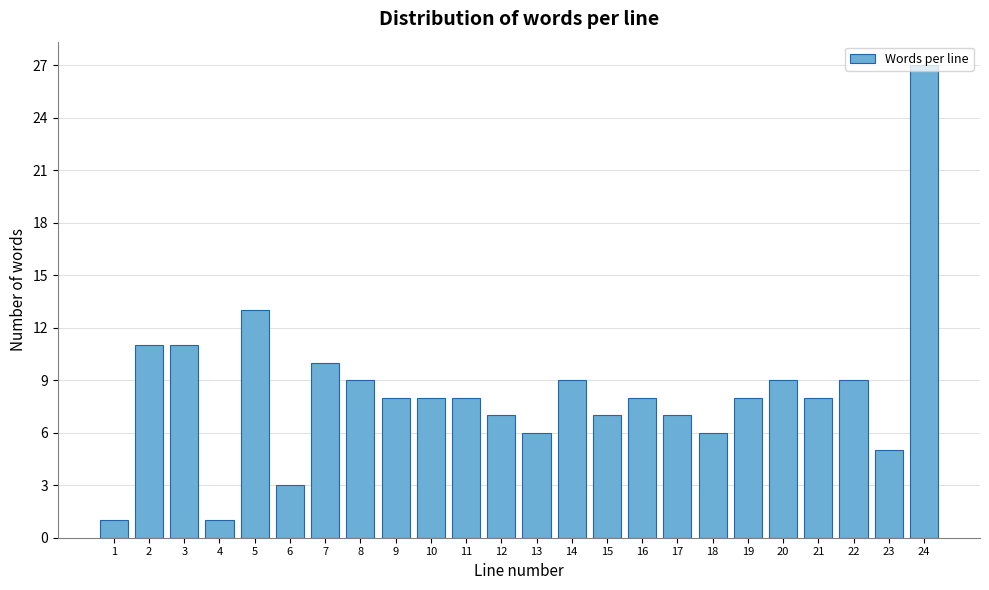

The value at 7 is 4. True or false?

False